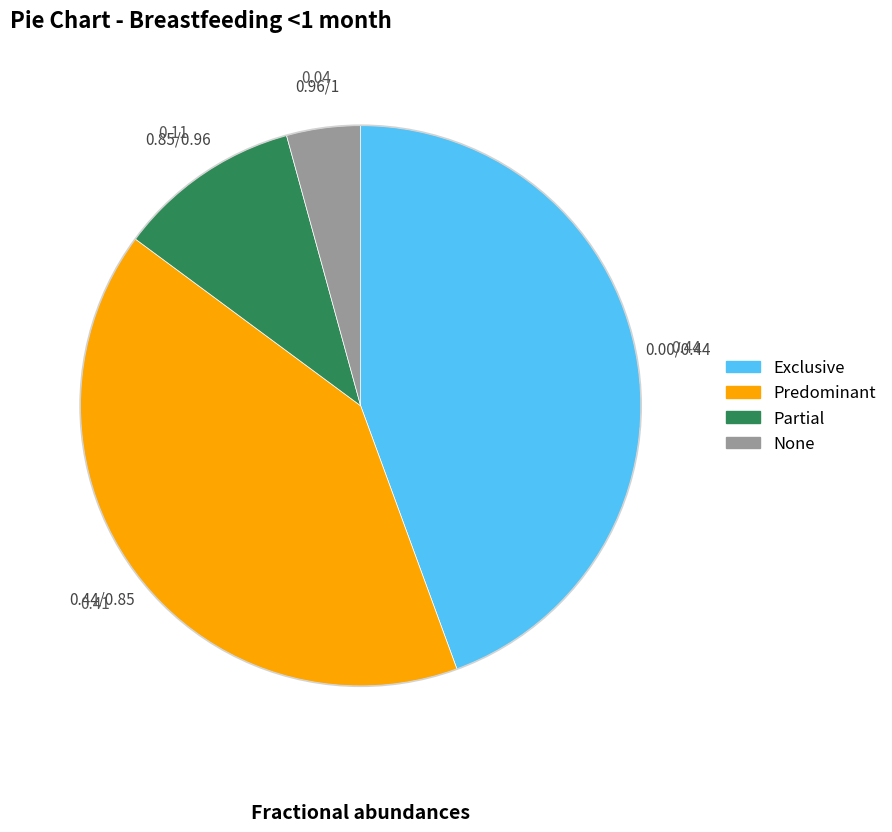

Is there any slice that represents more than half of the pie?

No